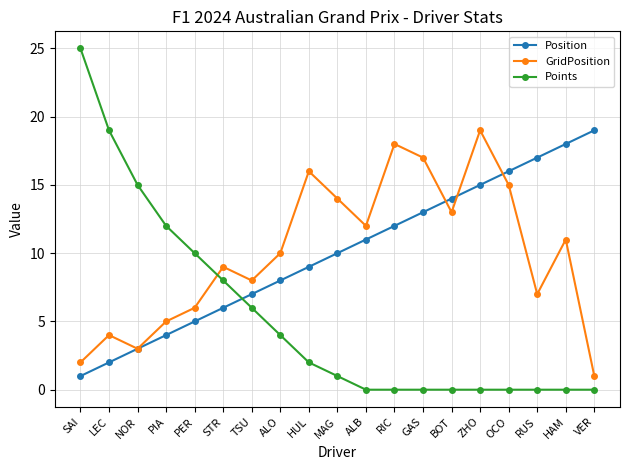

What is the value of the GridPosition point at the 10th from the left?

14